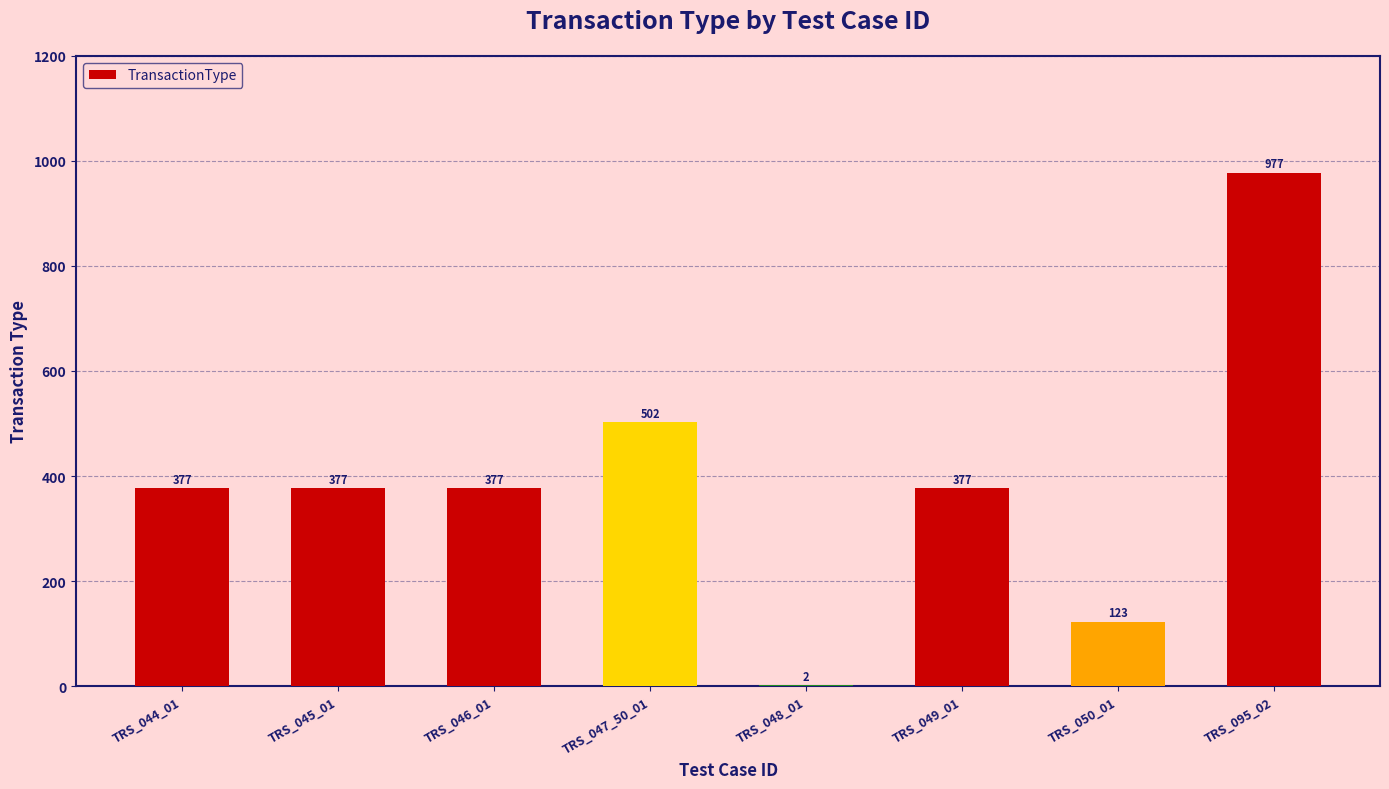

Which label corresponds to the largest value in the chart?

TRS_095_02